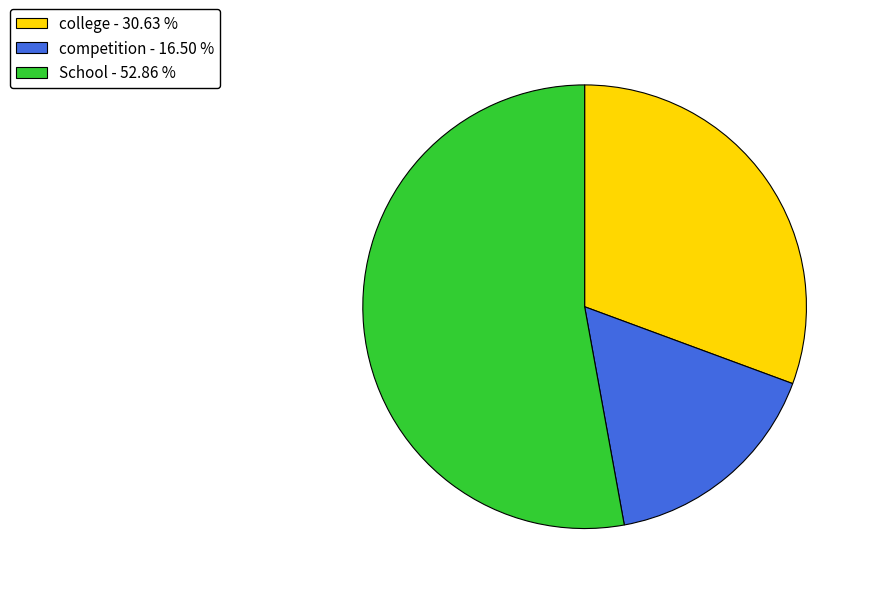

Rank the categories by value from lowest to highest.

competition, college, School